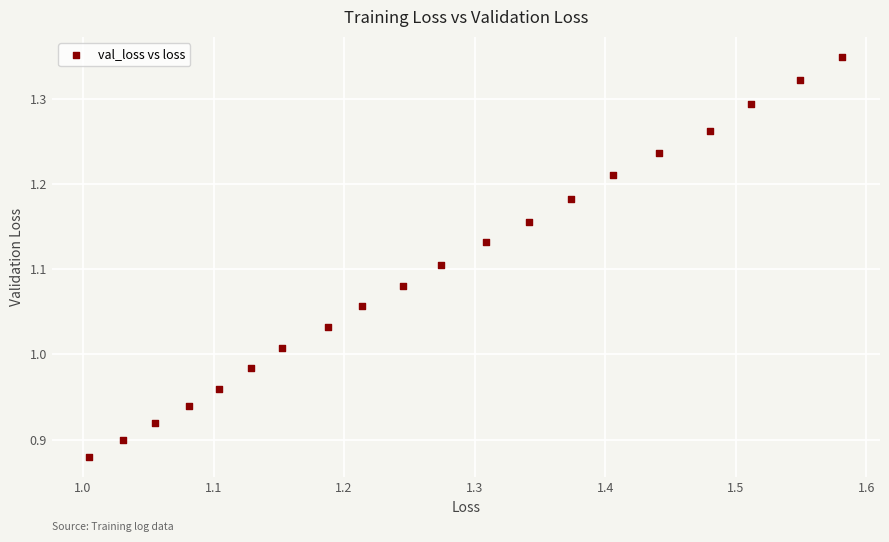

What is the range of Y values (max minus min)?

0.5